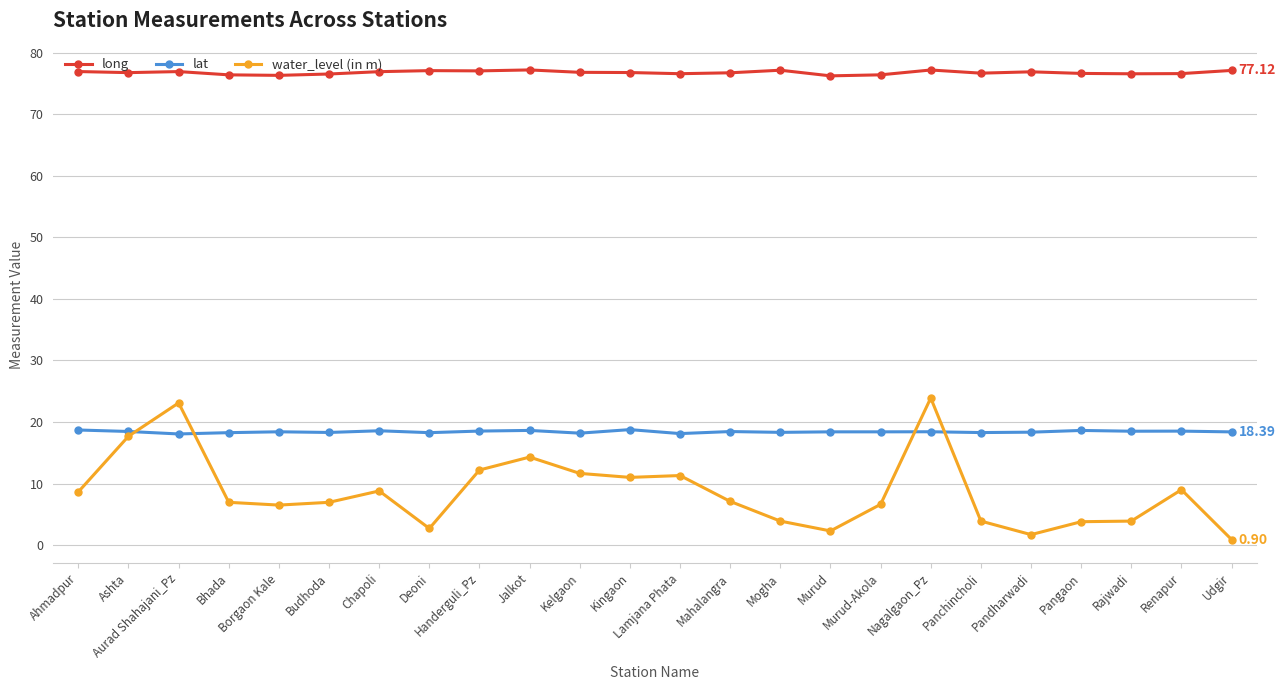

What is the highest value of the lat series?

18.8